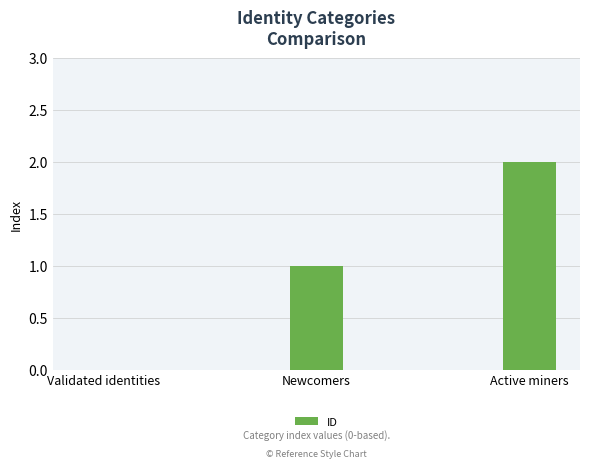

Between Validated identities and Newcomers, which is larger?

Newcomers